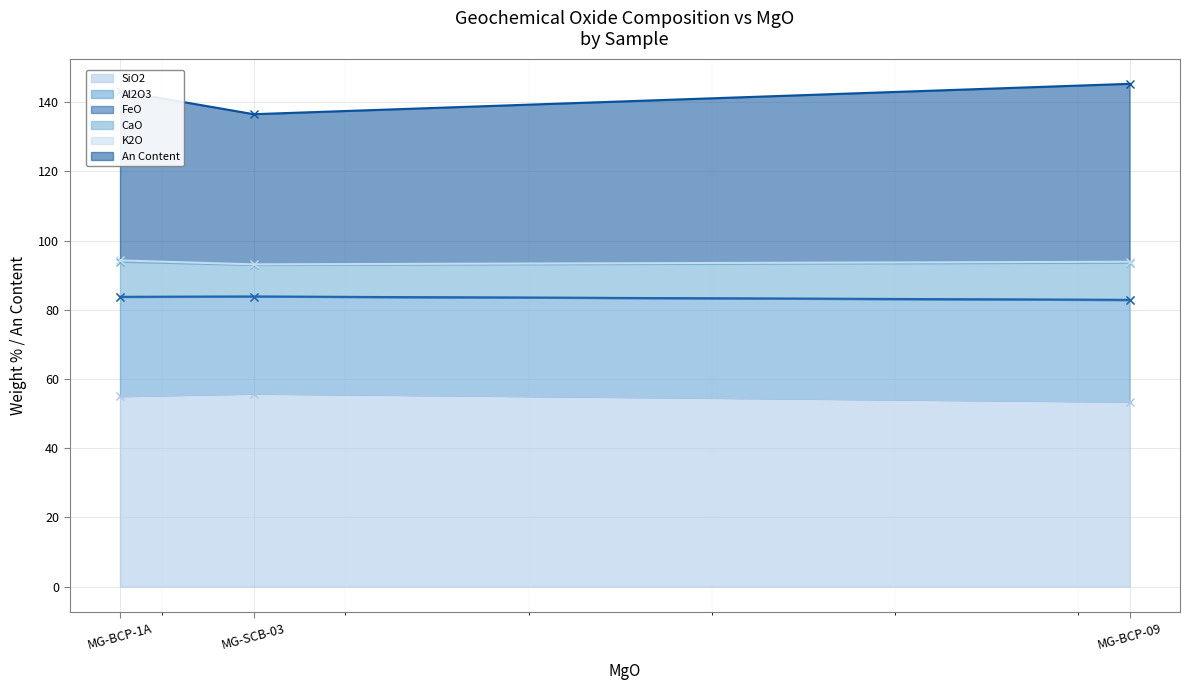

The value of SiO2 at MG-BCP-1A is 32.7. True or false?

False